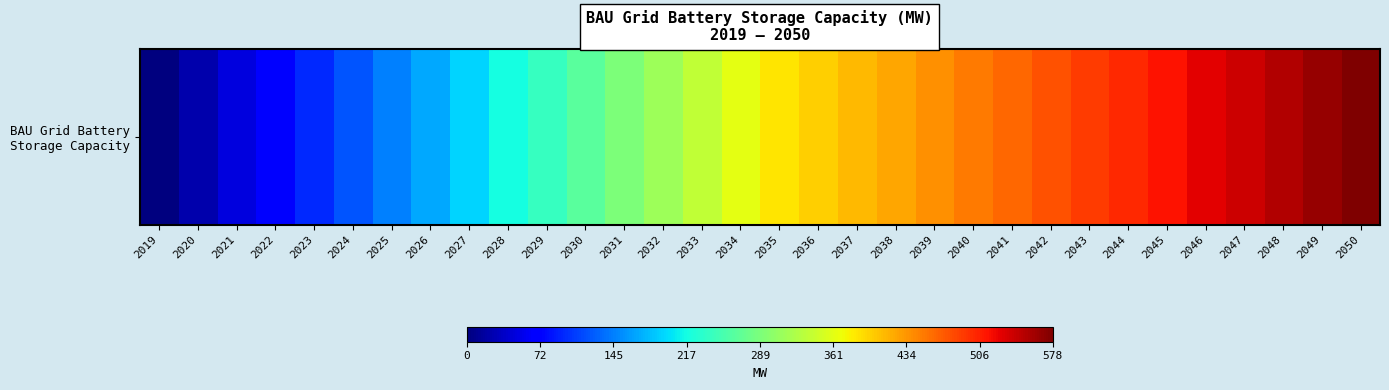

Rank the categories by value from highest to lowest.

2050, 2049, 2048, 2047, 2046, 2045, 2044, 2043, 2042, 2041, 2040, 2039, 2038, 2037, 2036, 2035, 2034, 2033, 2032, 2031, 2030, 2029, 2028, 2027, 2026, 2025, 2024, 2023, 2022, 2021, 2020, 2019